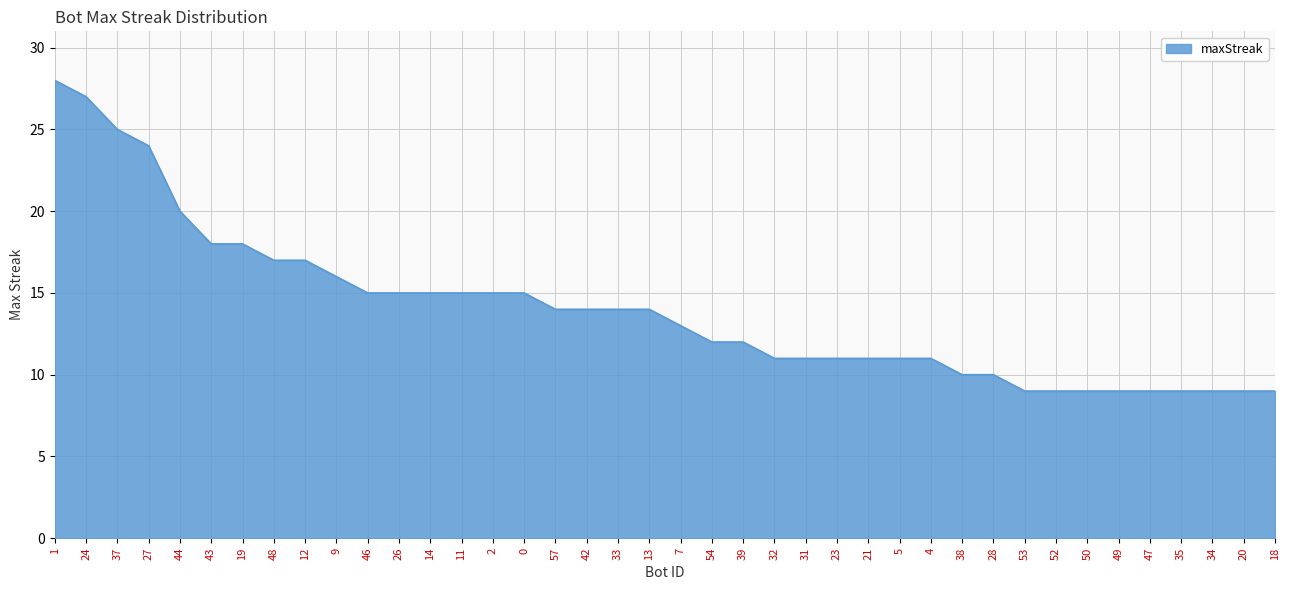

What is the difference between the maximum and minimum values?

19